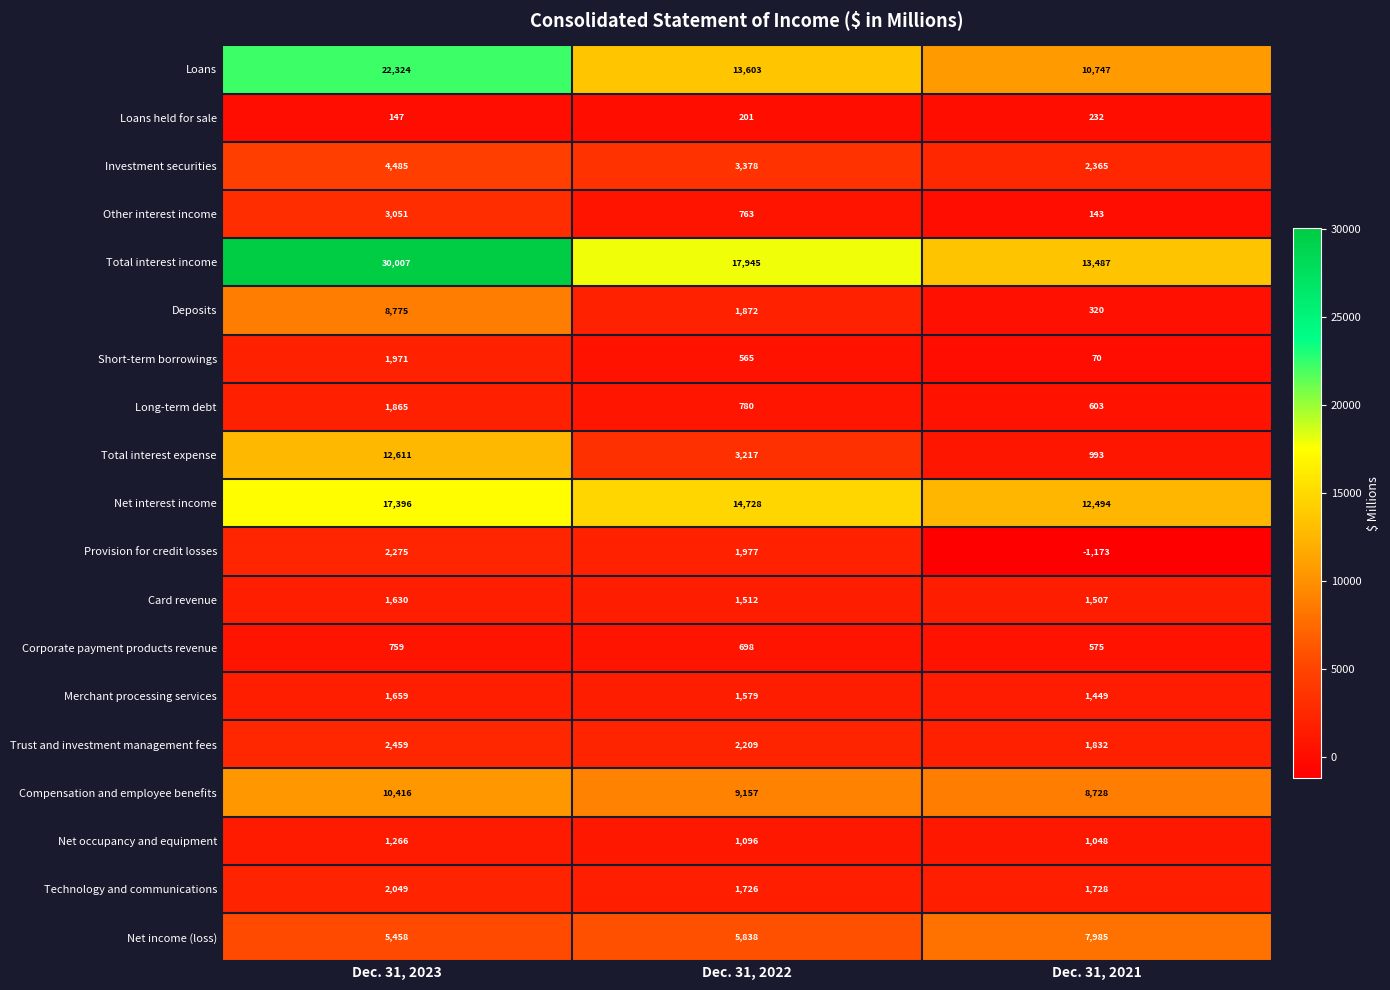

Which series has the largest range (max minus min)?

Total interest income